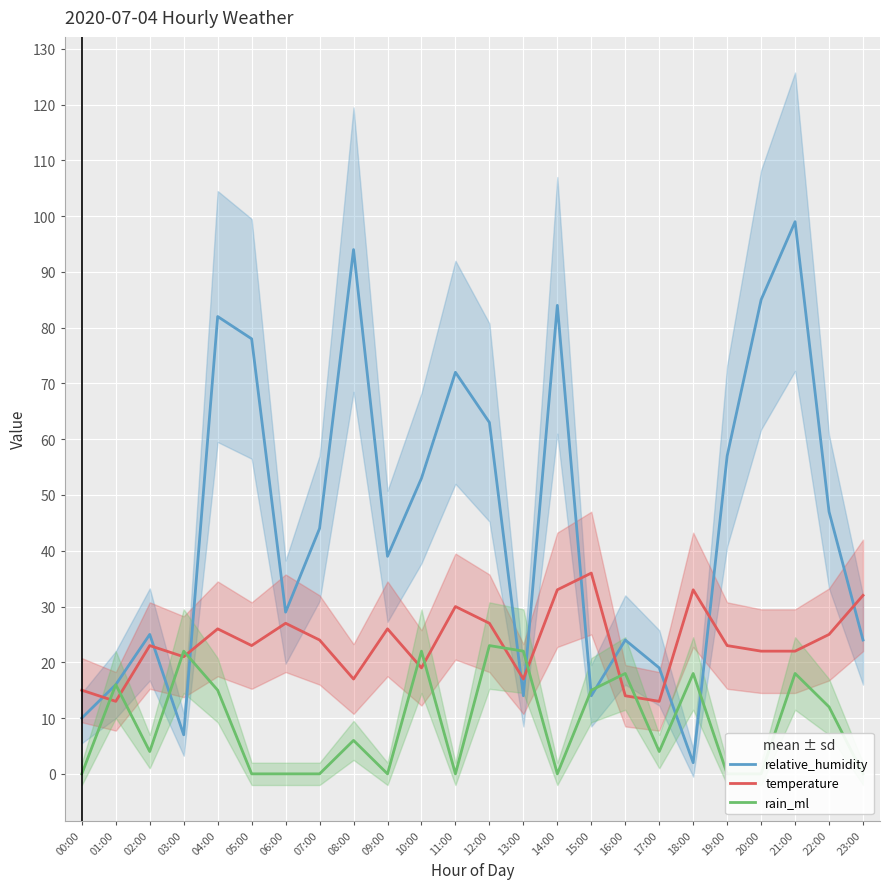

Where is the first local maximum for relative_humidity?

02:00